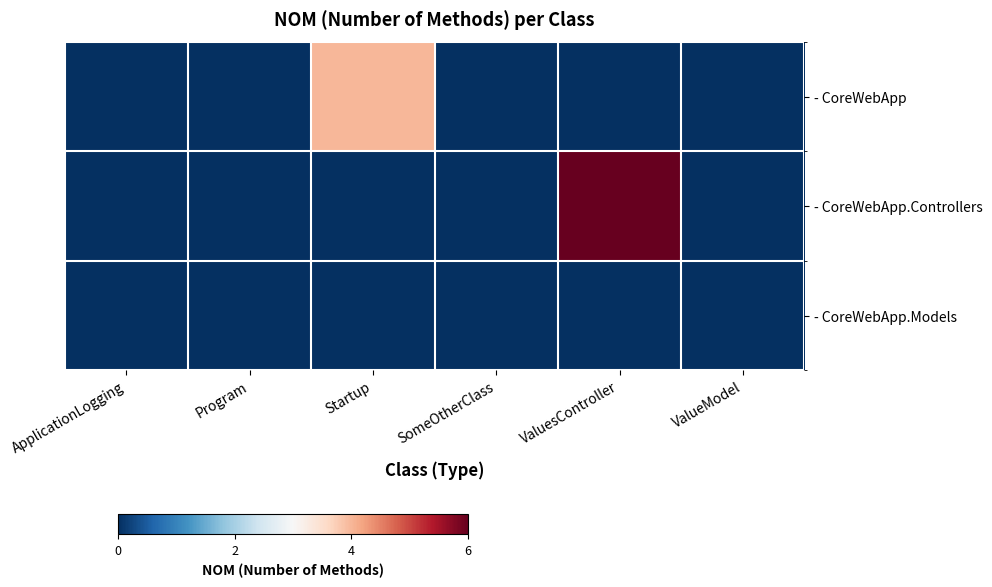

List the series in order of their peak value, highest first.

- CoreWebApp.Controllers, - CoreWebApp, - CoreWebApp.Models